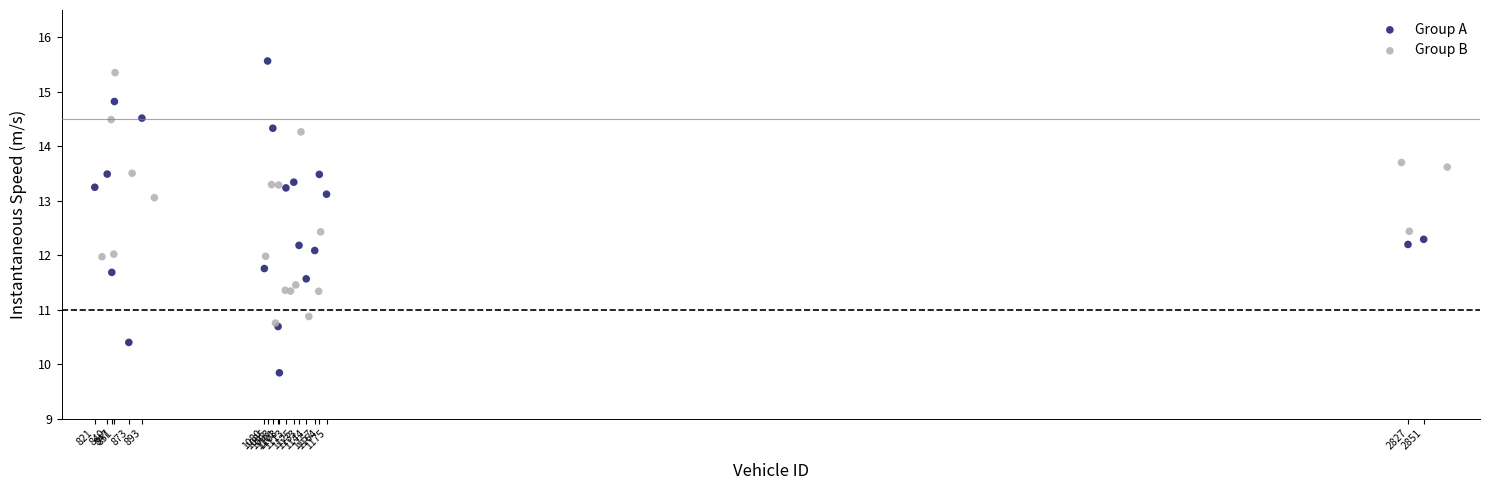

Which series has the largest Y range (max minus min)?

Group A